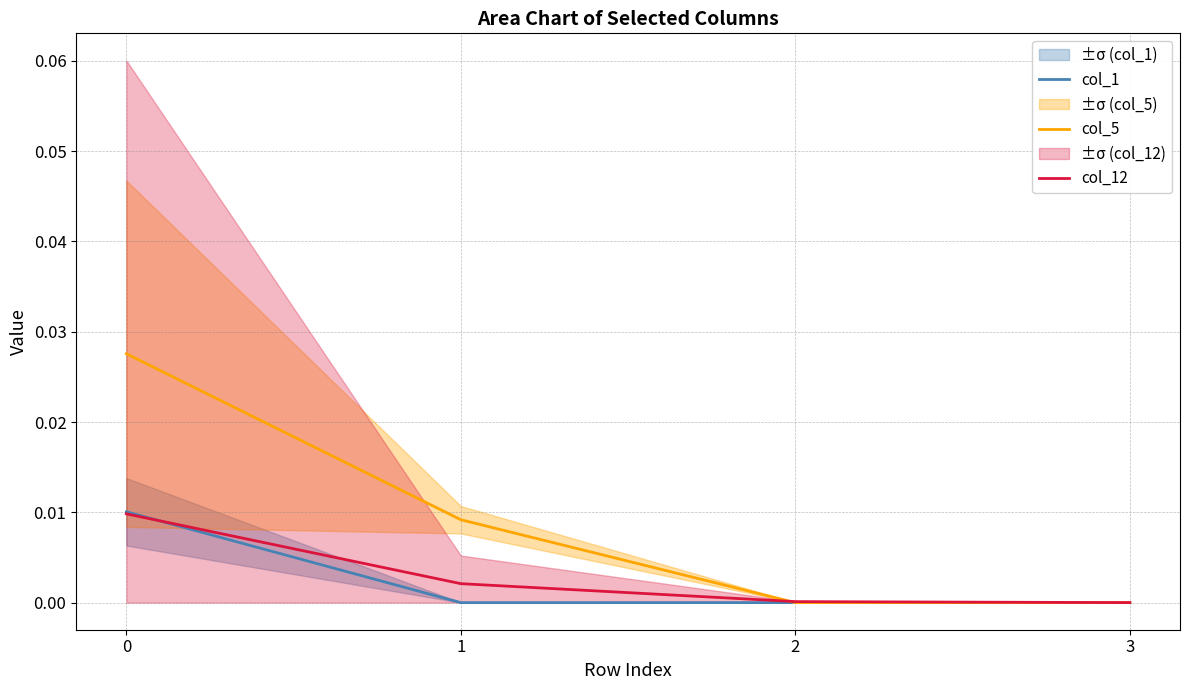

At which label is col_1 closest to 0?

1